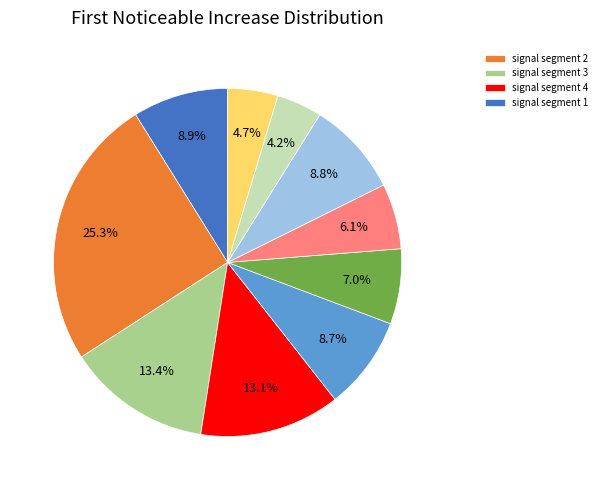

Is there a majority slice in this chart?

No